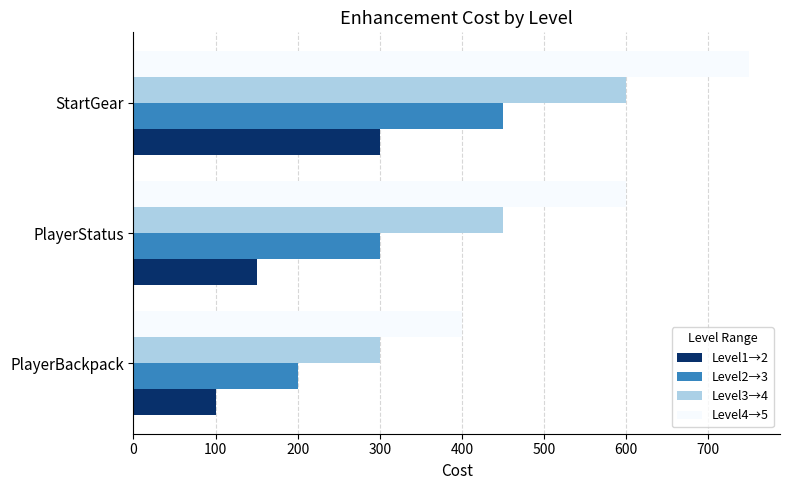

How many data points does each series have?

3